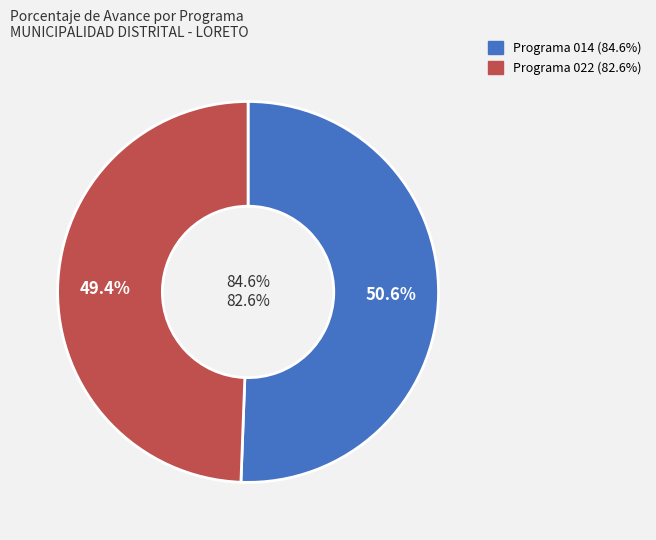

How many segments does this pie chart have?

2